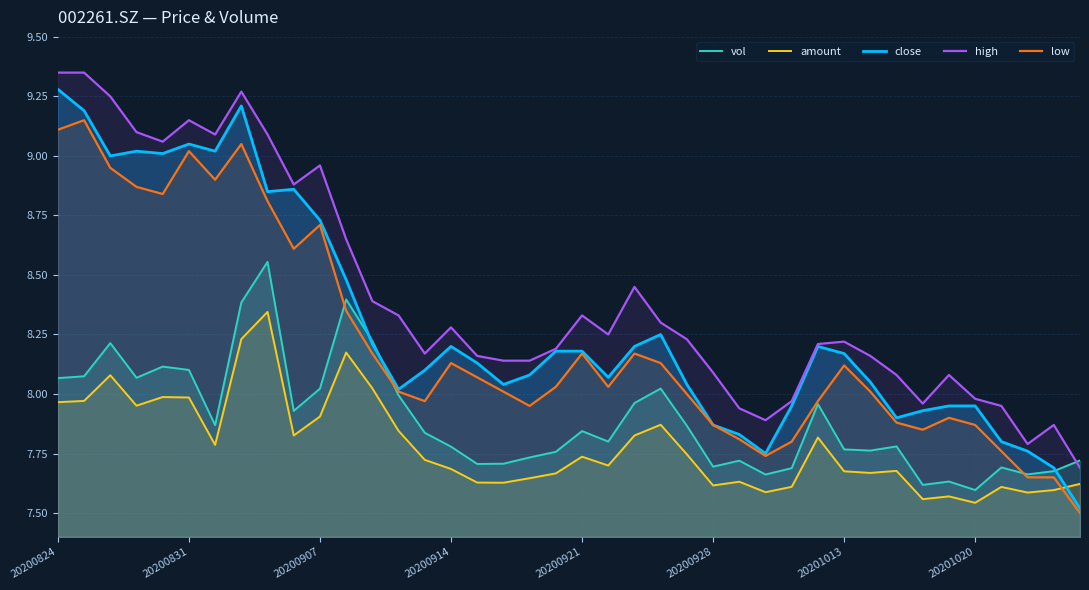

At how many categories does at least one series exceed 8?

31